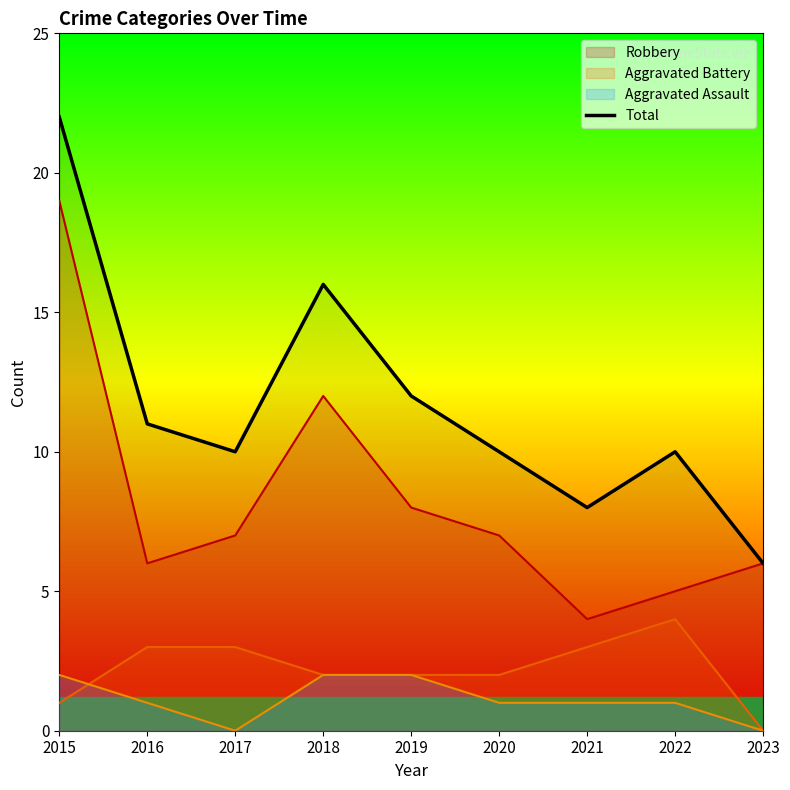

How many points are lower than both their immediate neighbors (excluding endpoints)?

2